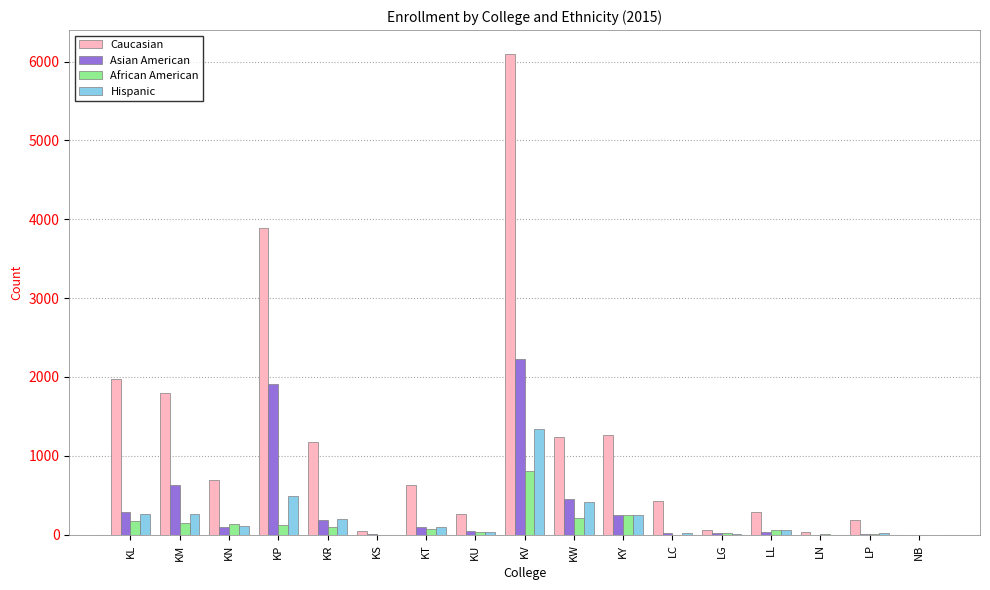

What is the total value across all series at KW?

2316